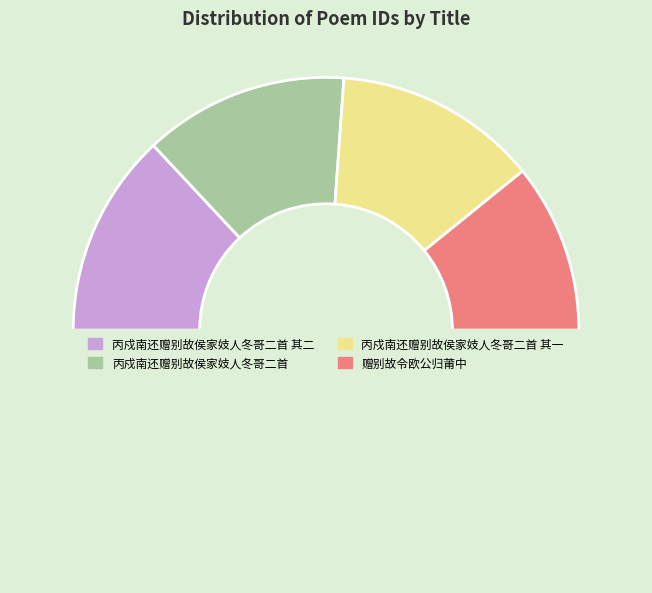

How many segments does this pie chart have?

5